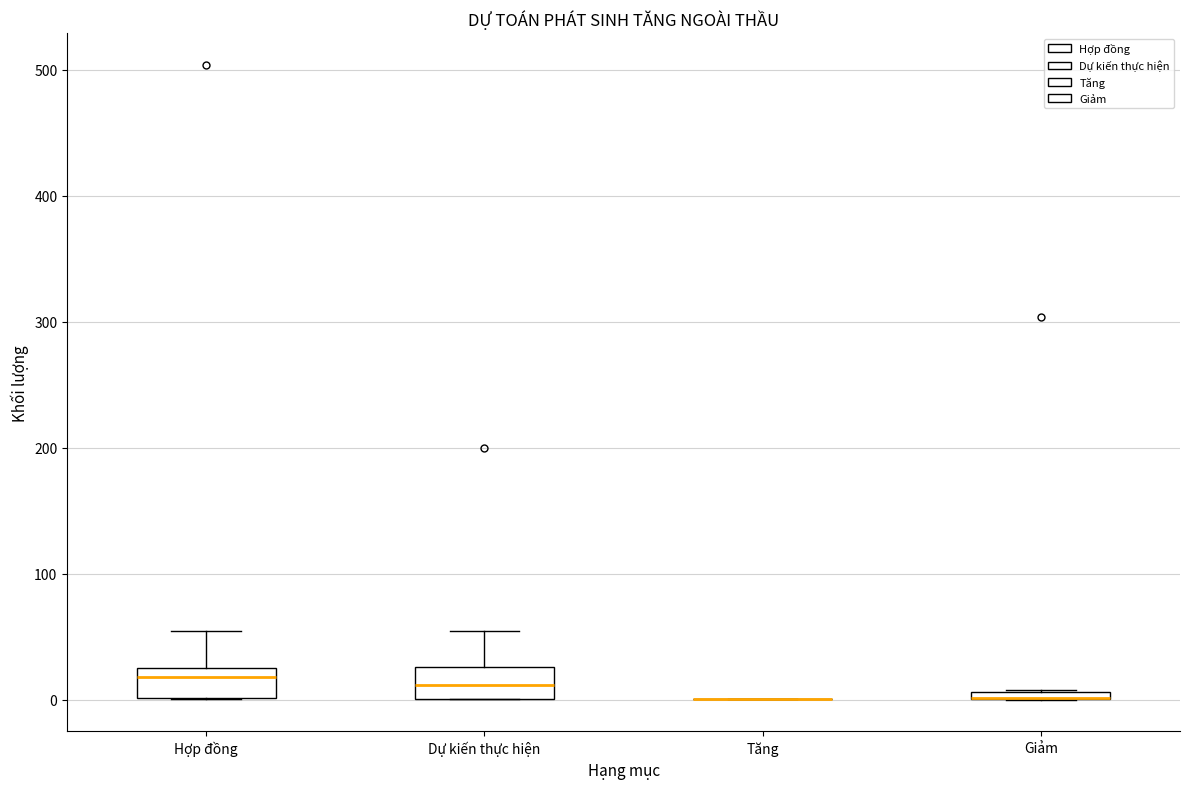

Where does the upper whisker of the box for Dự kiến thực hiện end on the y-axis? The values are not printed on the chart, so give them approximately, as read against the axis.

60